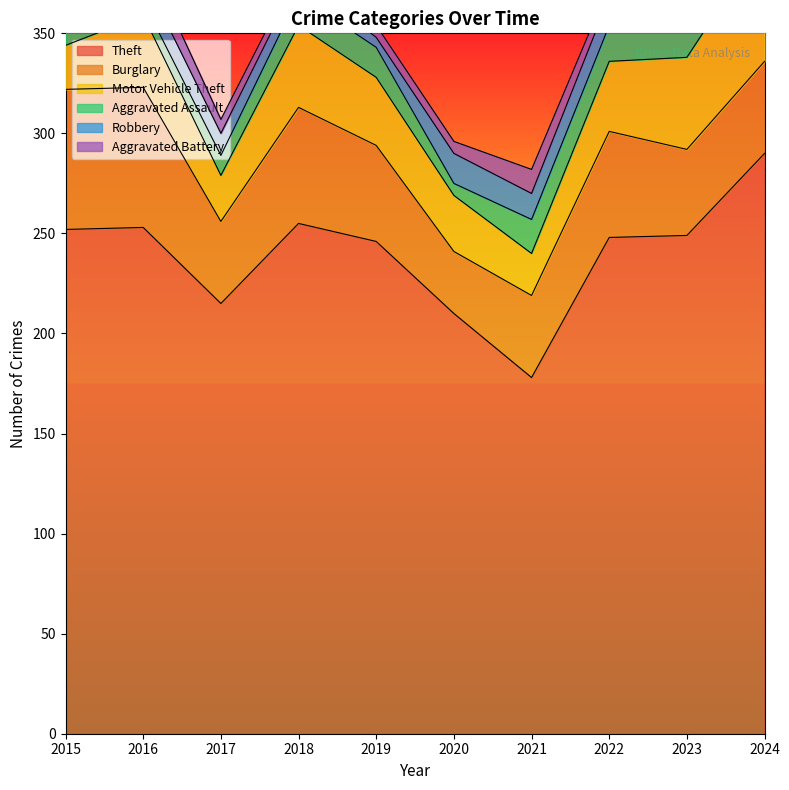

Reading right to left, extract all data points from this chart.

Theft: 2024=290	2023=249	2022=248	2021=178	2020=210	2019=246	2018=255	2017=215	2016=253	2015=252
Burglary: 2024=46	2023=43	2022=53	2021=41	2020=31	2019=48	2018=58	2017=41	2016=70	2015=70
Motor Vehicle Theft: 2024=61	2023=46	2022=35	2021=21	2020=28	2019=34	2018=41	2017=23	2016=36	2015=22
Aggravated Assault: 2024=14	2023=19	2022=18	2021=17	2020=6	2019=15	2018=15	2017=10	2016=7	2015=9
Robbery: 2024=11	2023=11	2022=14	2021=13	2020=15	2019=5	2018=9	2017=11	2016=13	2015=8
Aggravated Battery: 2024=13	2023=14	2022=6	2021=12	2020=6	2019=6	2018=5	2017=7	2016=12	2015=11